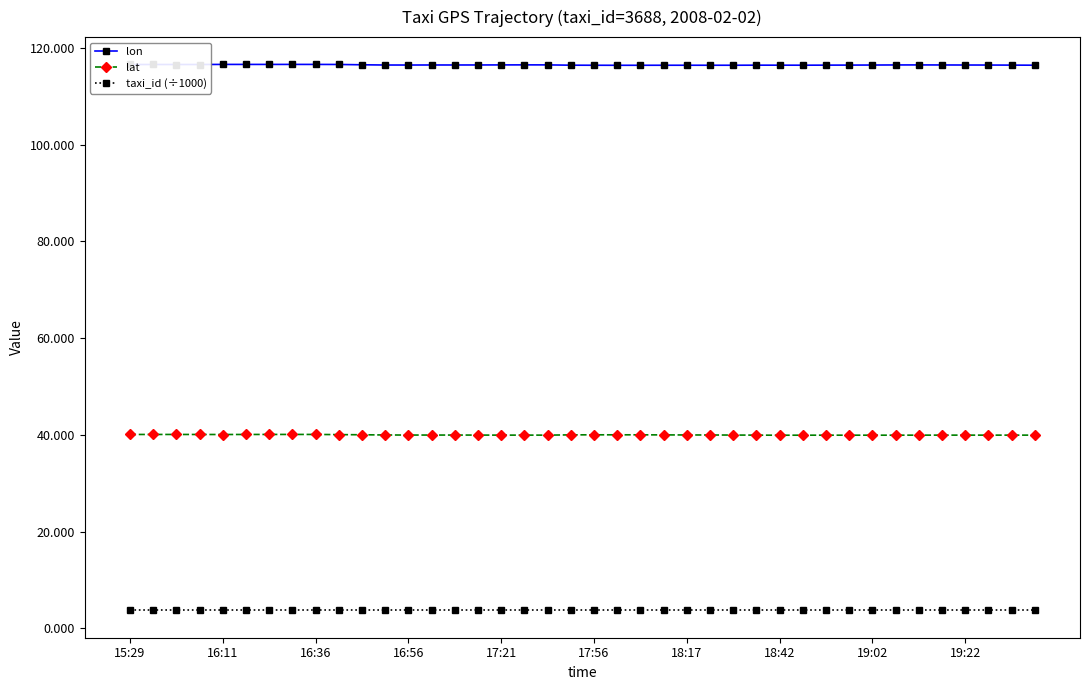

At how many categories does at least one series exceed 10?

40